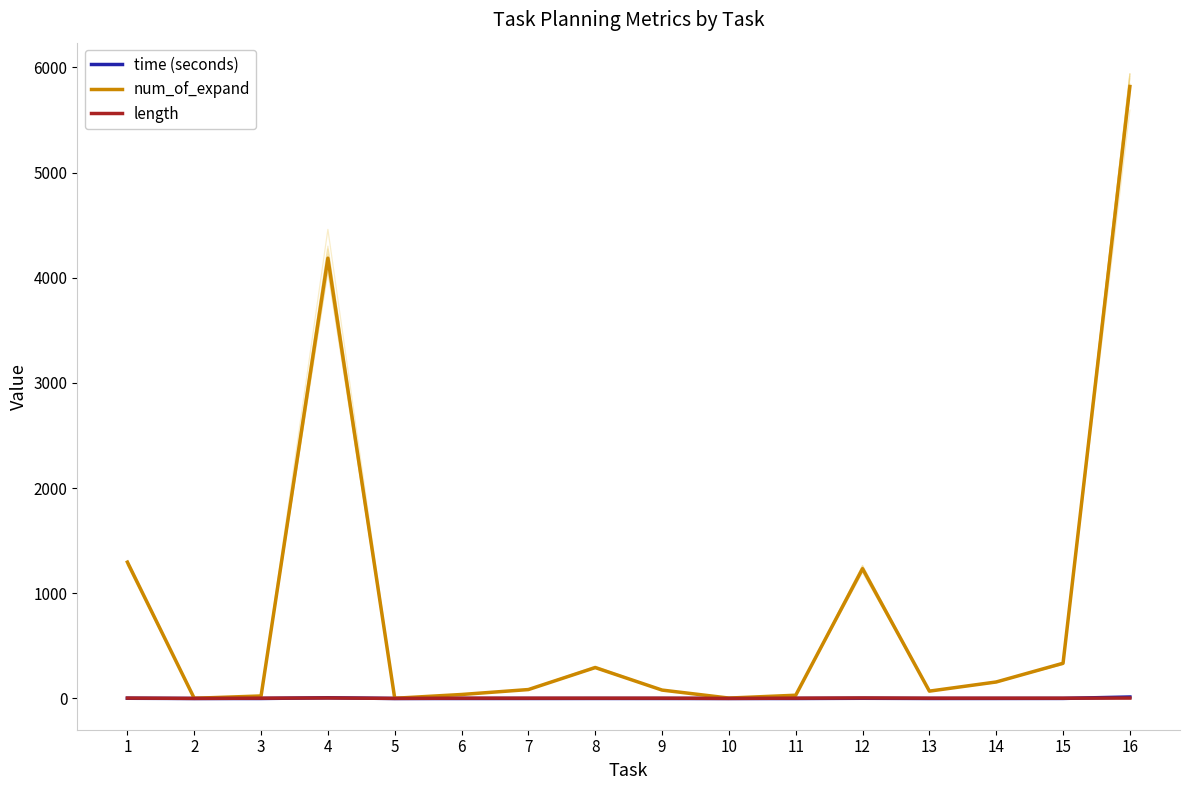

At which category is the sum across all series the highest?

16